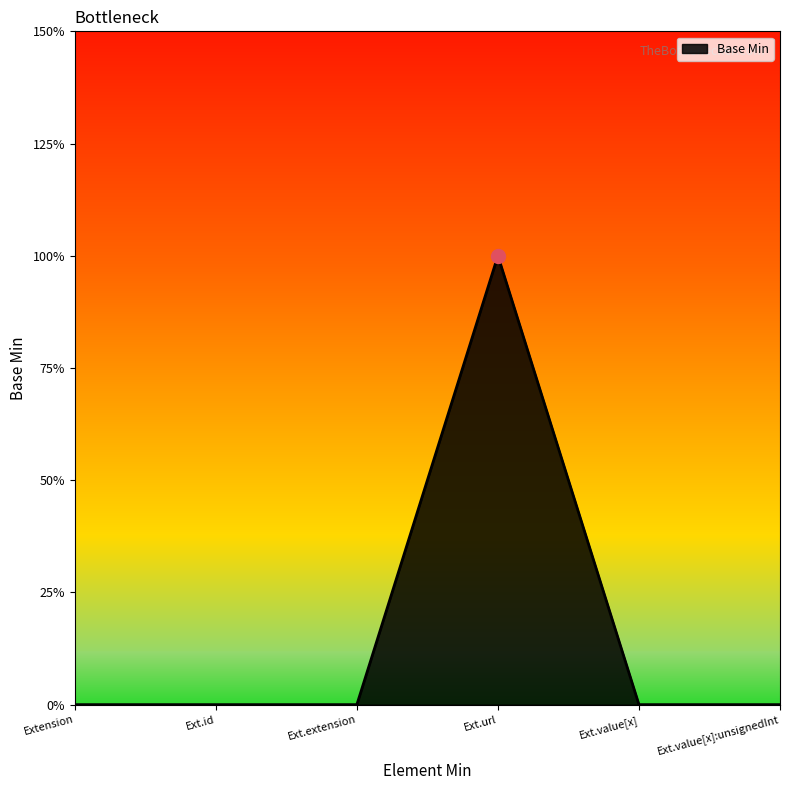

How many data points are above 0?

1